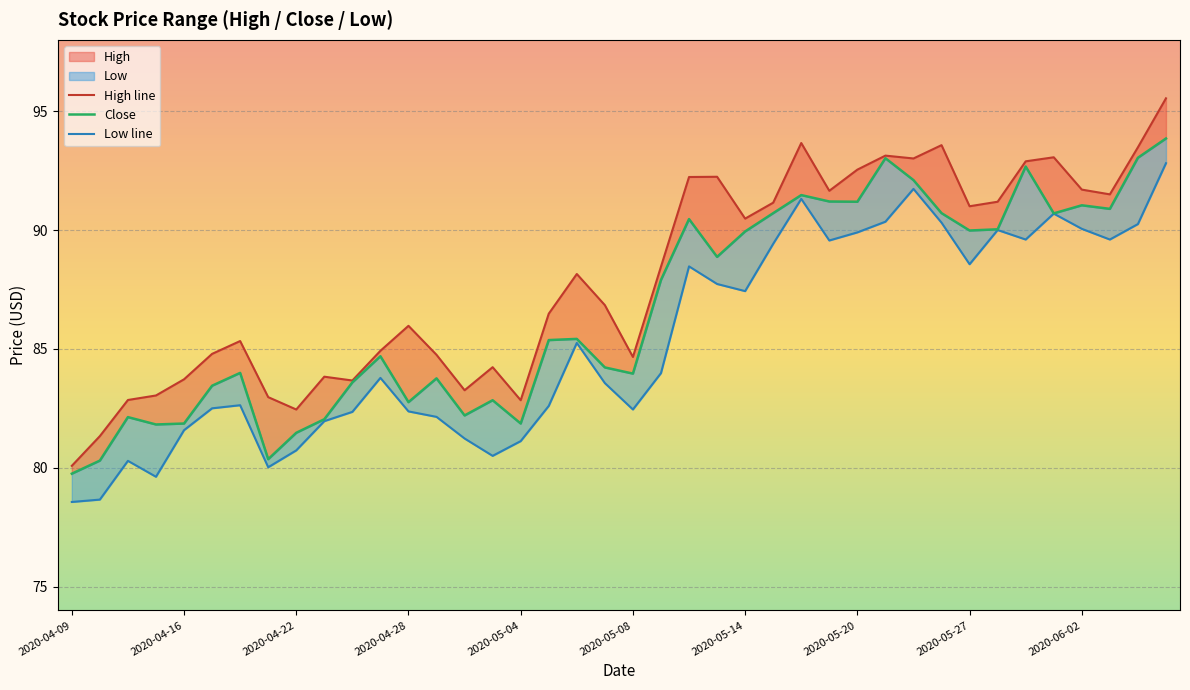

Which category has the highest value across all series?

2020-06-05